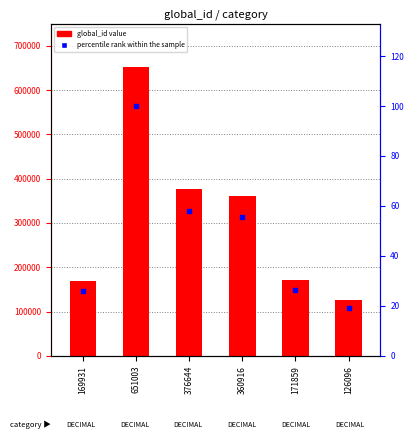

Which series contains the lowest Y value?

percentile rank within the sample